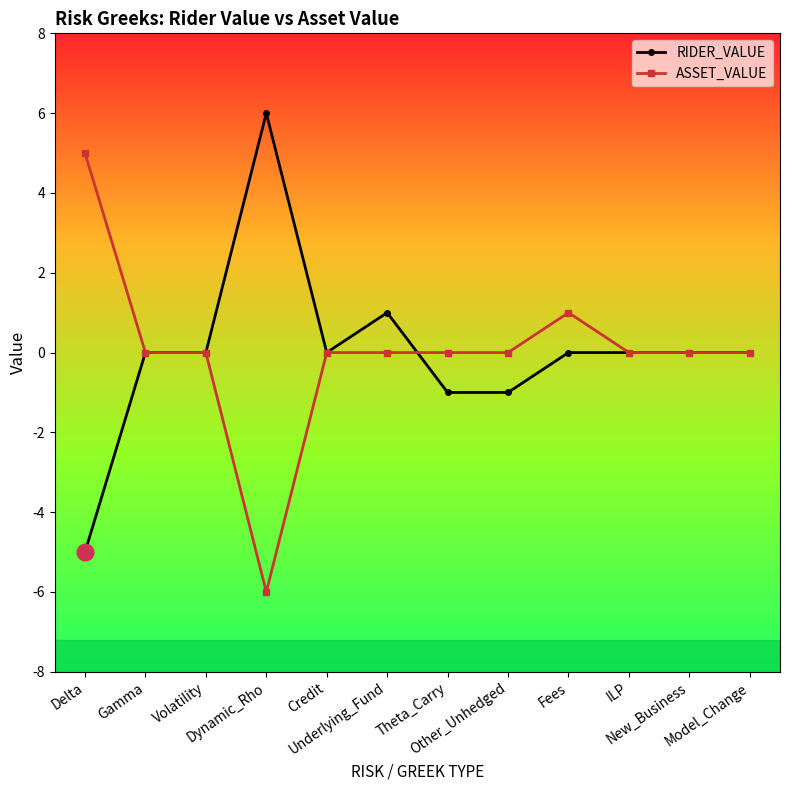

The value of RIDER_VALUE at Dynamic_Rho is 6. True or false?

True